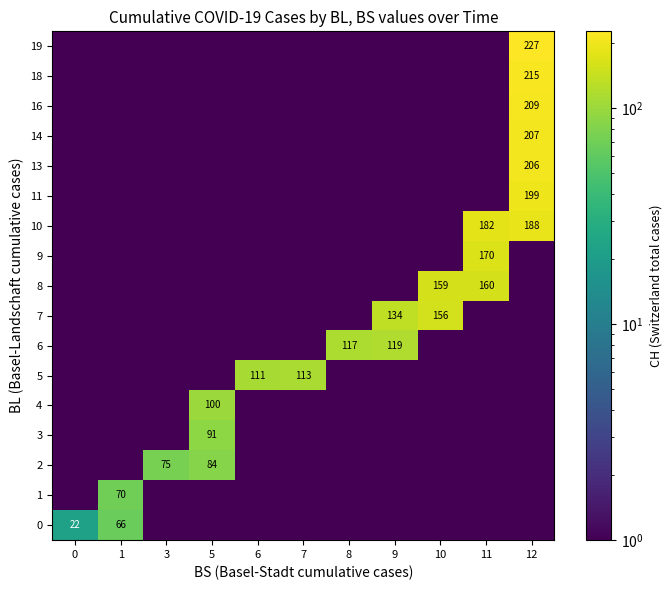

The 9 series shows 170.0 at 11. True or false?

True